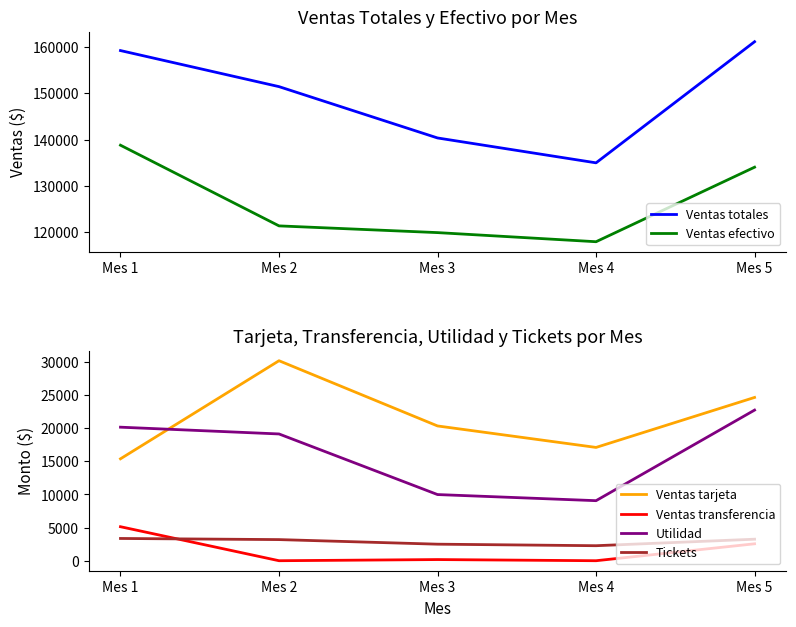

What is the total value across all series at Mes 5?

348368.9